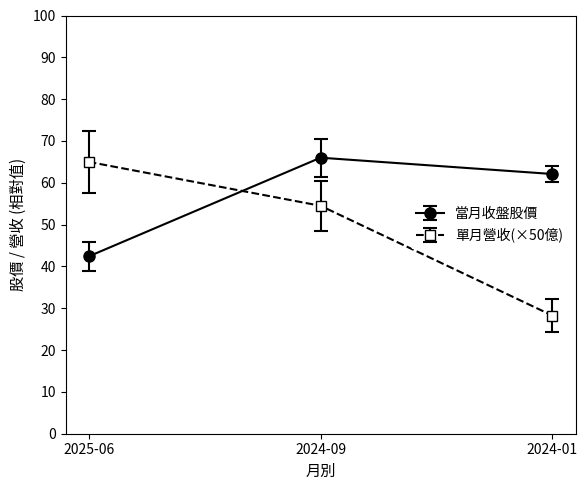

Rank the series by their average value, from highest to lowest.

當月收盤股價, 單月營收(×50億)